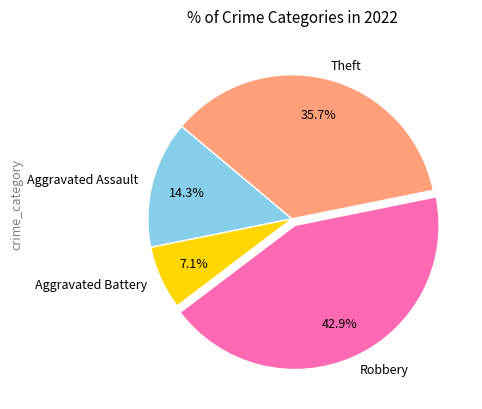

The Aggravated Assault slice represents 14% of the pie. True or false?

True